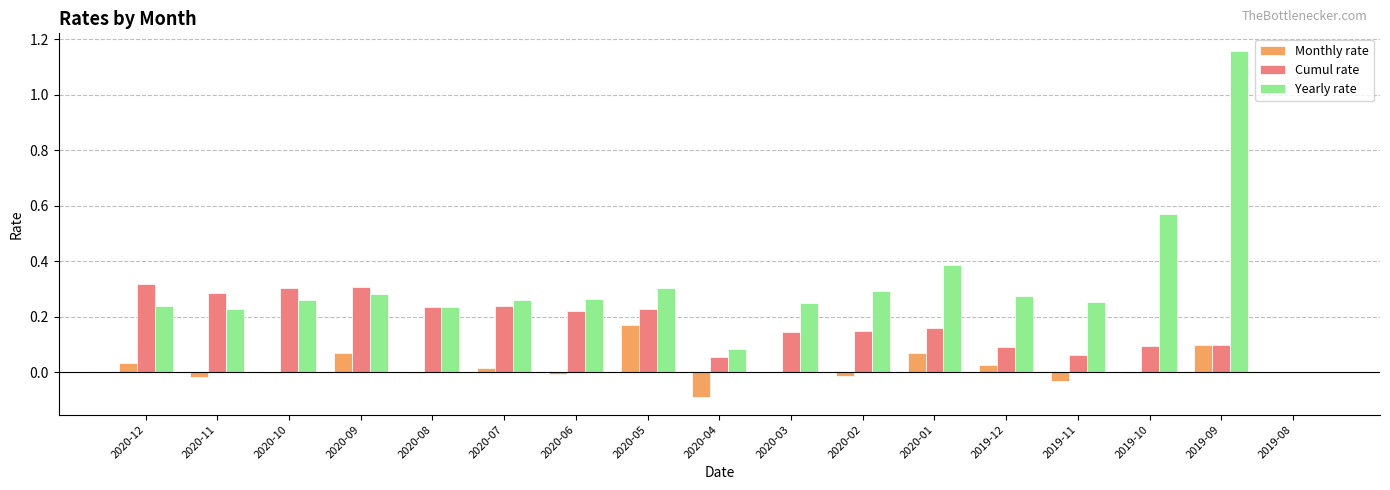

How many groups of bars are there?

17